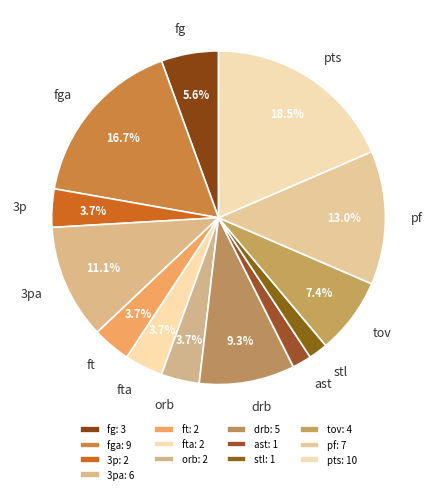

True or false: fta accounts for 4% of the total.

True